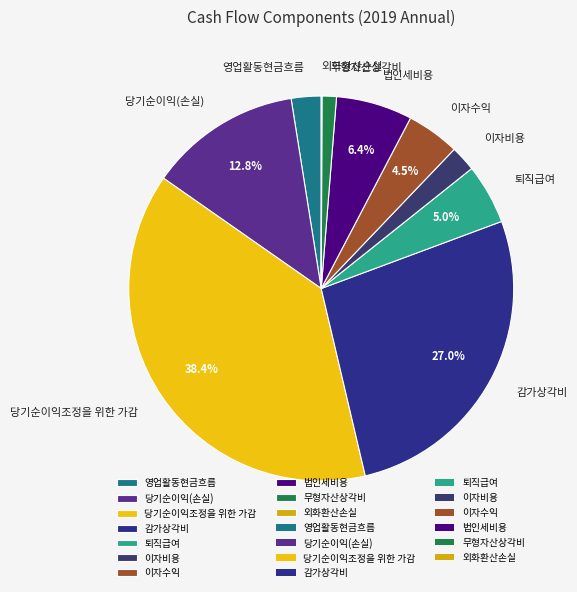

What percentage do 이자수익 and 퇴직급여 together represent?

9.5%